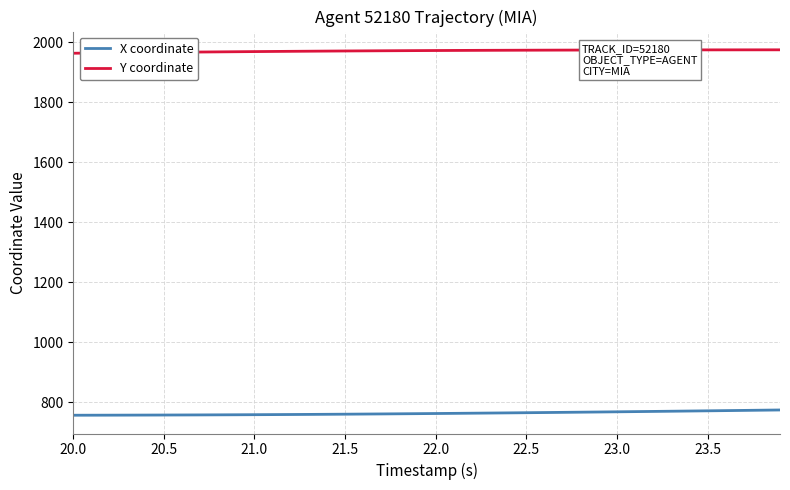

What is the greatest value displayed?

1974.1